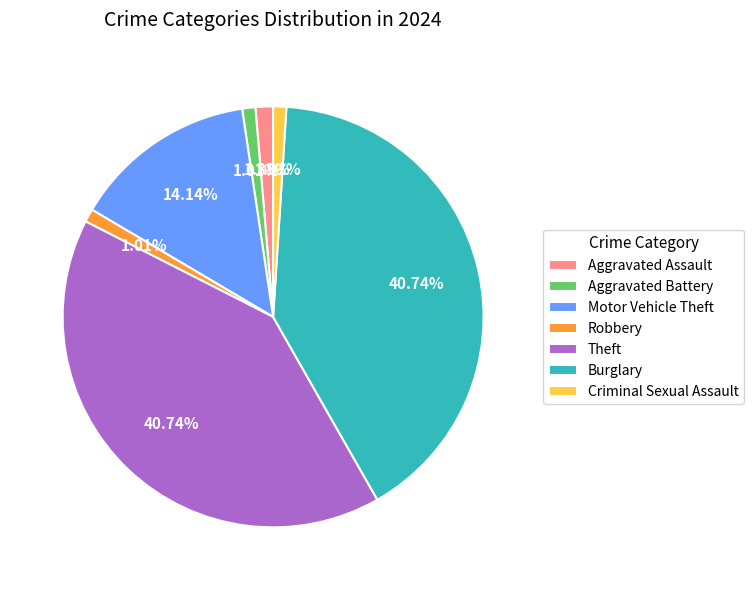

Does Theft account for over 50% of the chart?

No